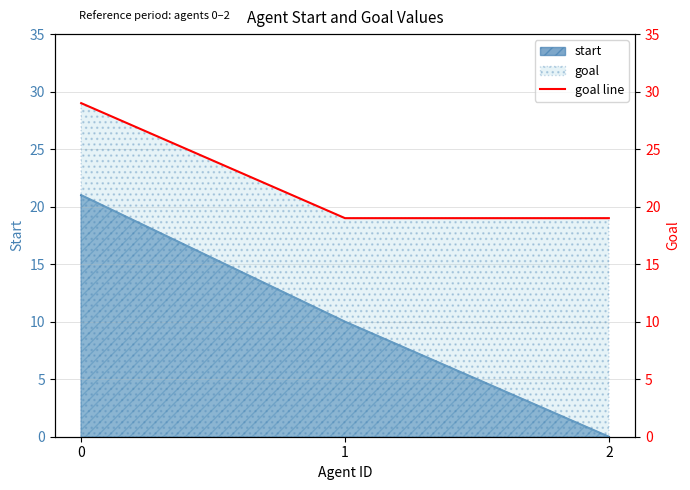

Reading left to right, what are all the values shown in this chart?

29	19	19